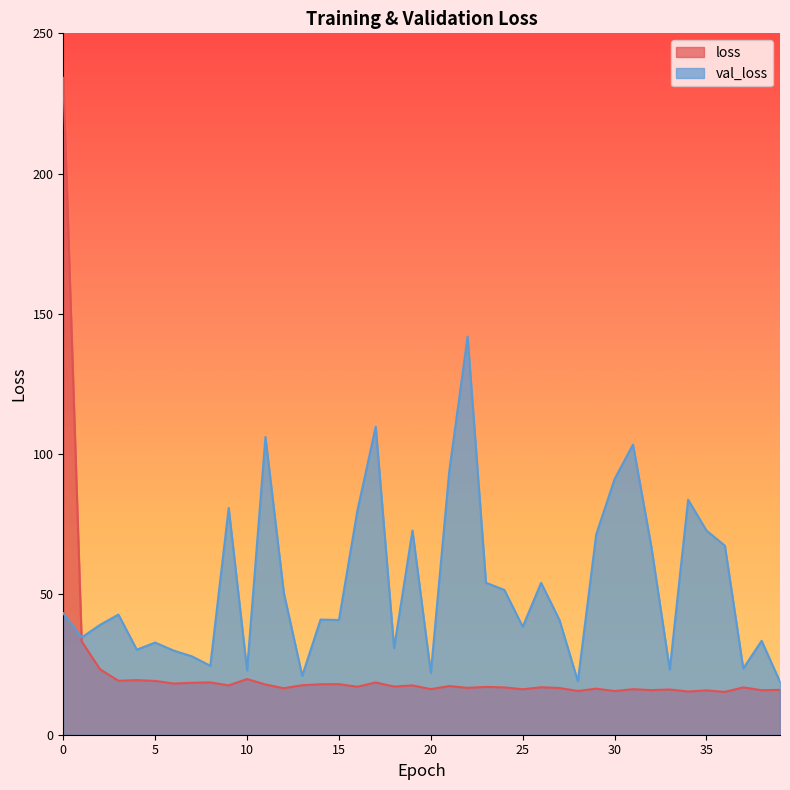

List the series in order of their overall mean, highest first.

val_loss, loss